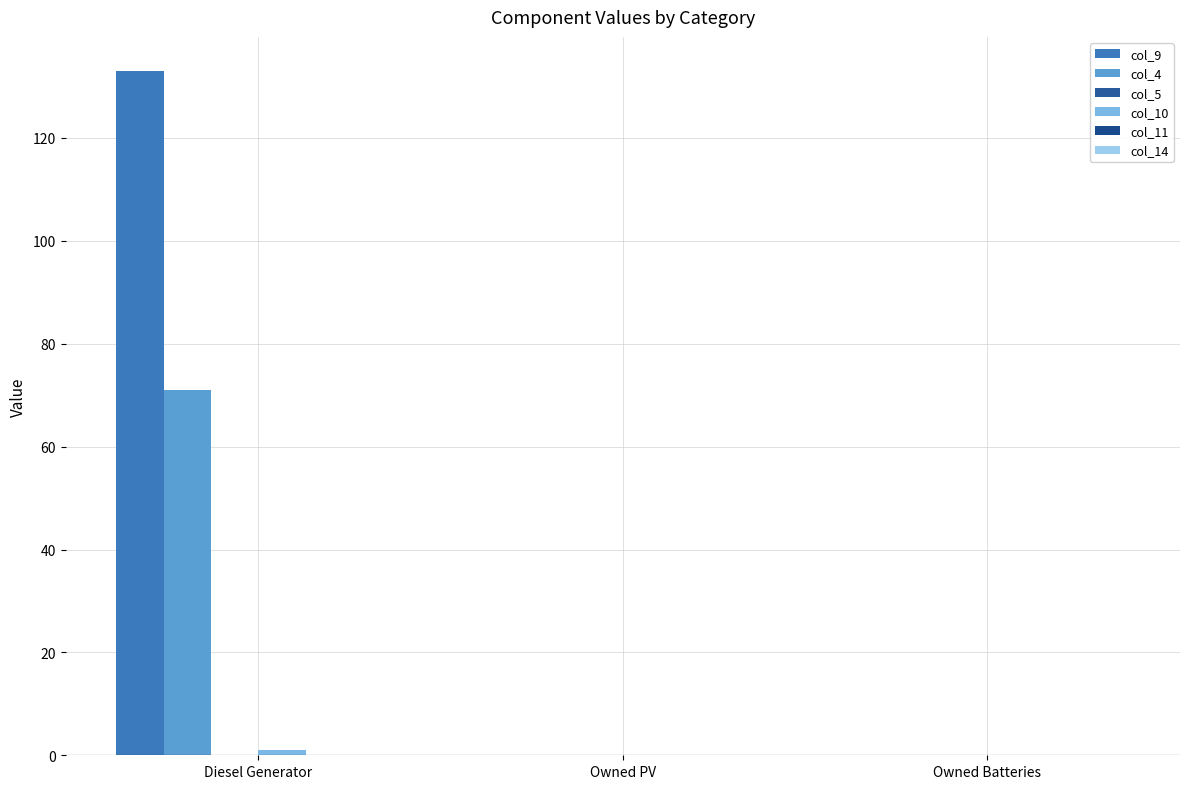

Reading left to right, extract all data points from this chart.

col_9: 133.0	0.0	0.0
col_4: 71.0	0.0	0.0
col_5: 0.0	0.0	0.0
col_10: 1.0	0.0	0.0
col_11: 0.0	0.0	0.0
col_14: 0.0	0.0	0.0